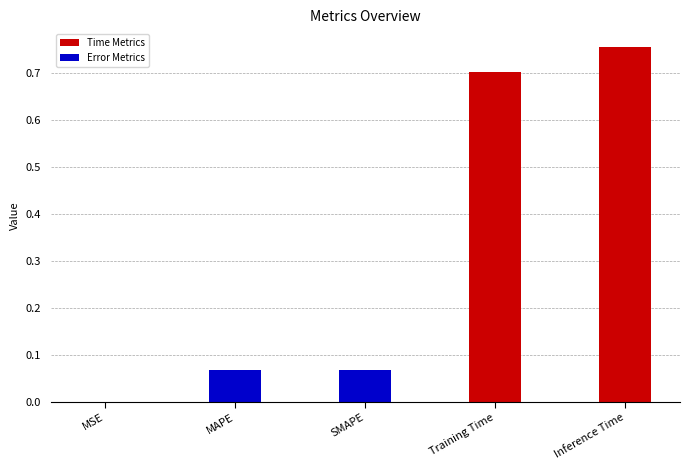

At which category does the chart reach its peak across all series?

Inference Time